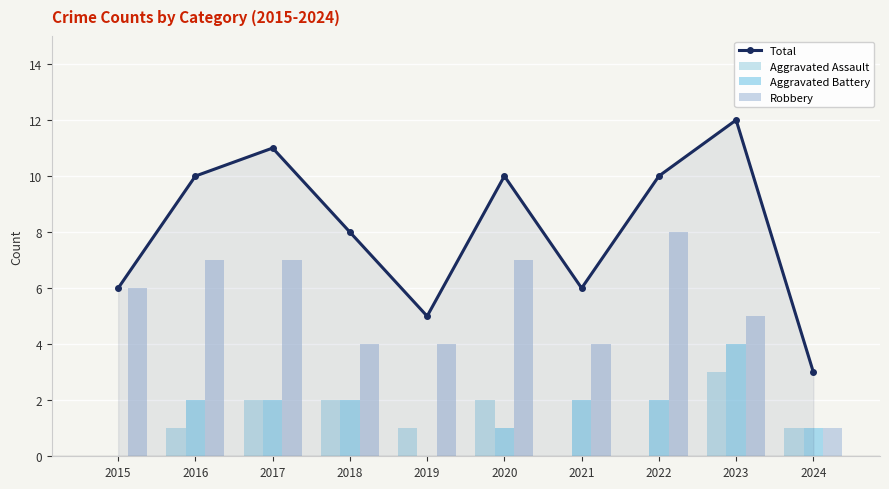

What is the difference between the Robbery values at 2024 and 2019?

3